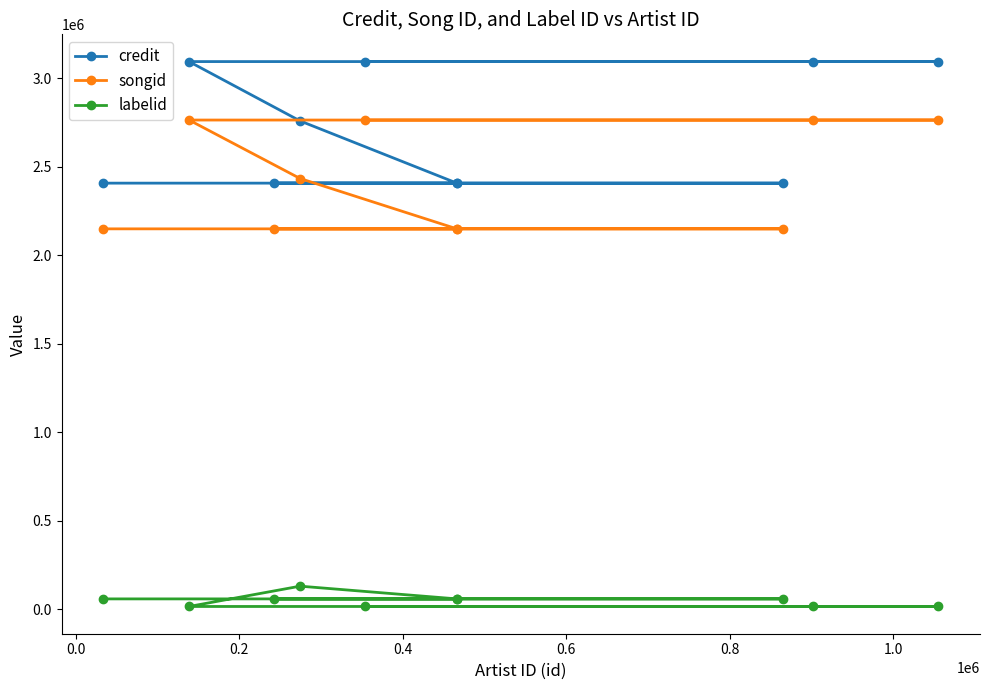

List the series in order of their peak value, lowest first.

labelid, songid, credit